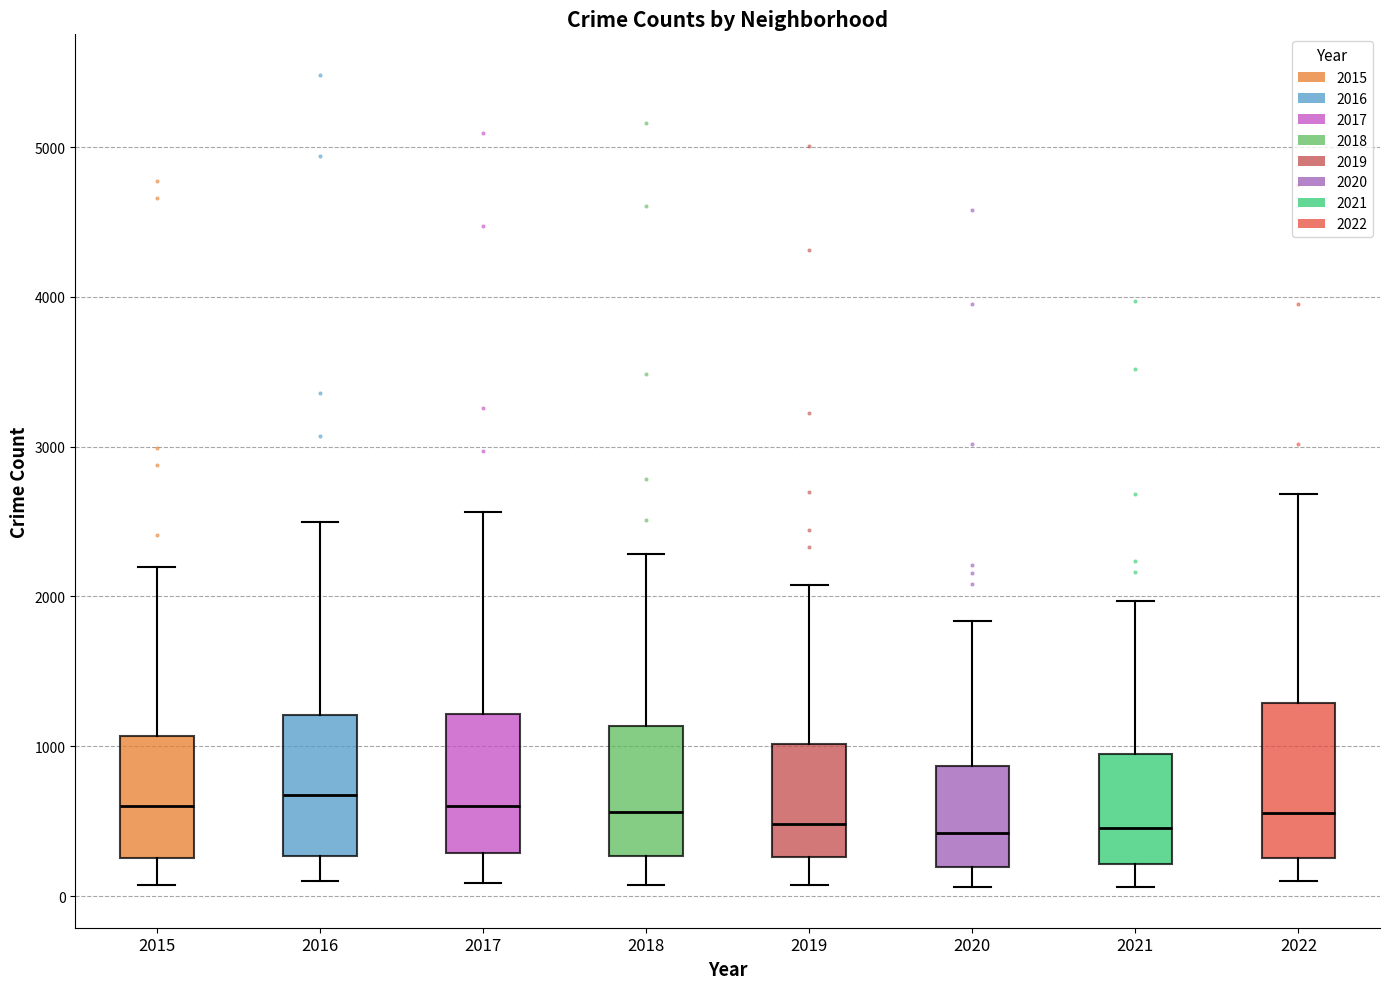

Where is the upper edge of the box at x = 2015 on the y-axis? The values are not printed on the chart, so give them approximately, as read against the axis.

1100